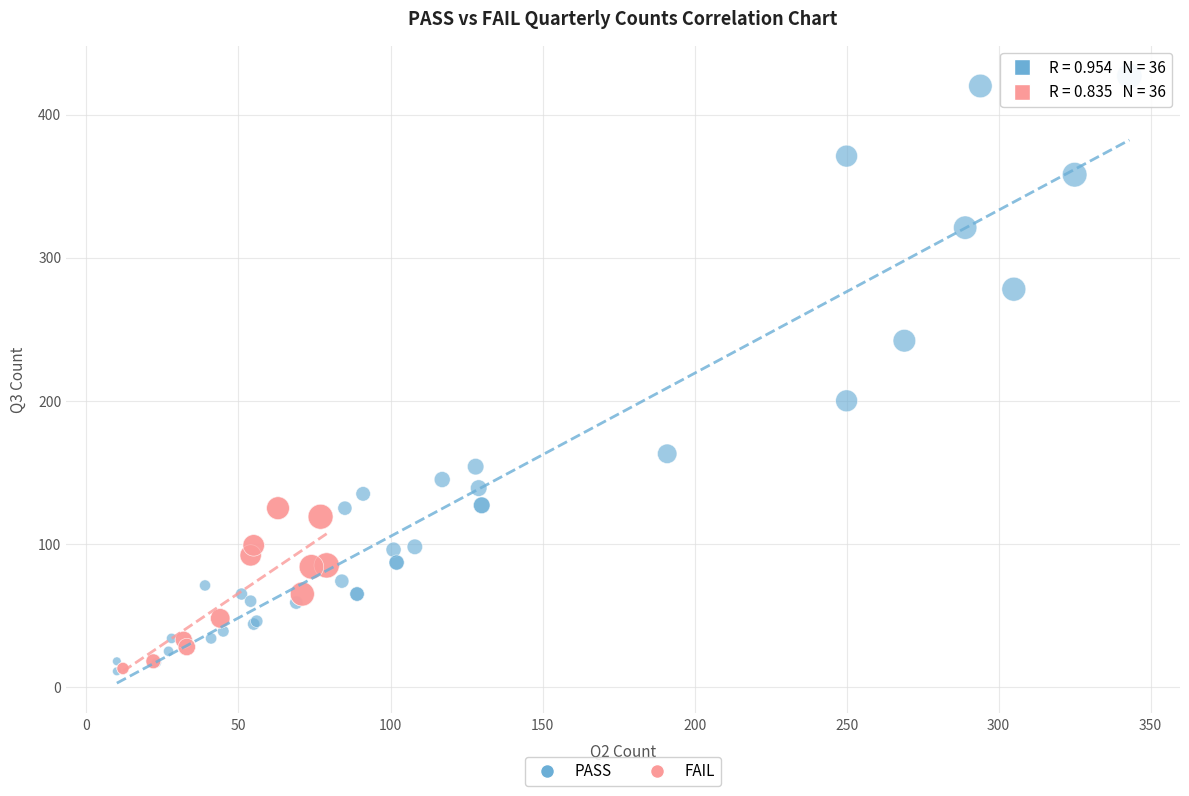

Which series has the largest Y range (max minus min)?

PASS